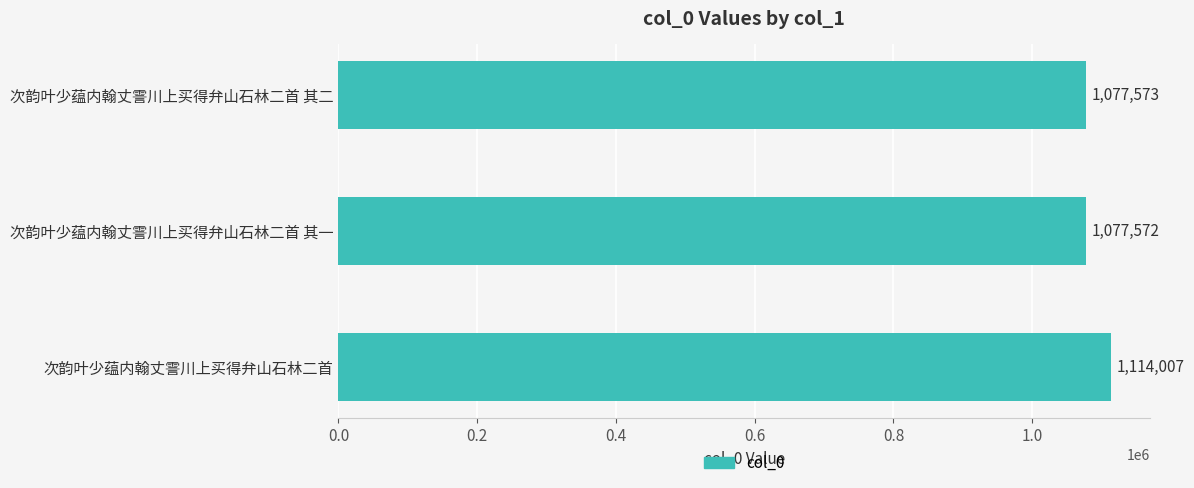

Between 次韵叶少蕴内翰丈霅川上买得弁山石林二首 and 次韵叶少蕴内翰丈霅川上买得弁山石林二首 其二, which is larger?

次韵叶少蕴内翰丈霅川上买得弁山石林二首